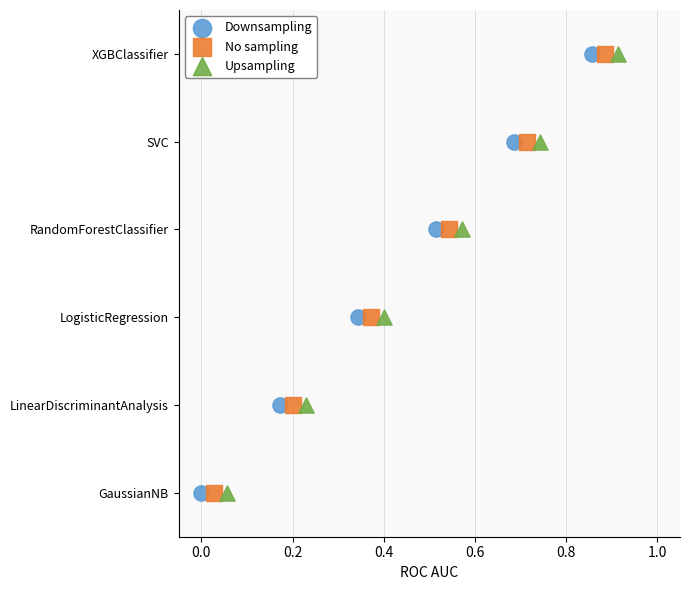

What are all the series names shown in the legend?

Downsampling, No sampling, Upsampling